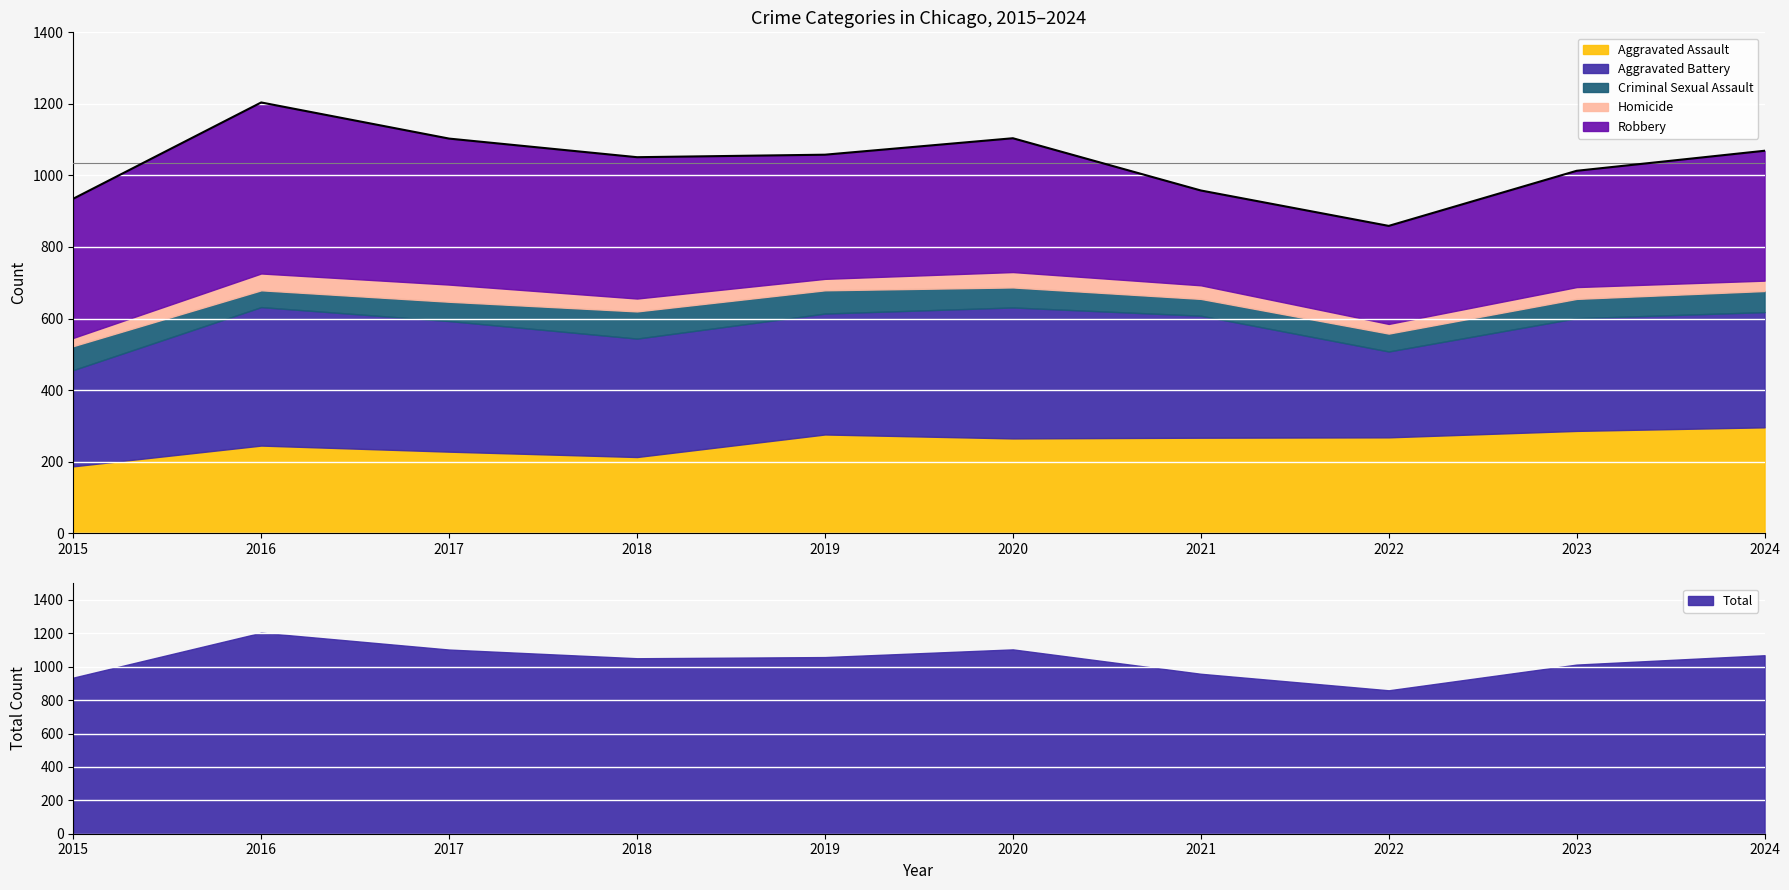

What is the spread (max minus min) of values at 2016?

431